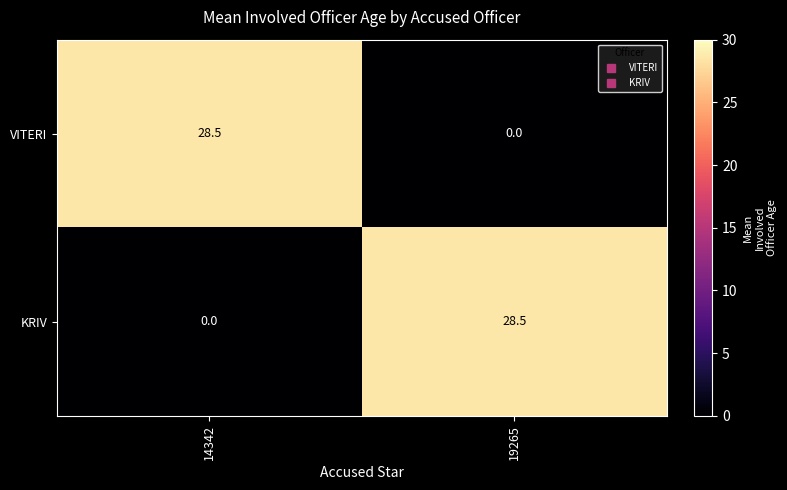

What is the highest value of the VITERI series?

28.5